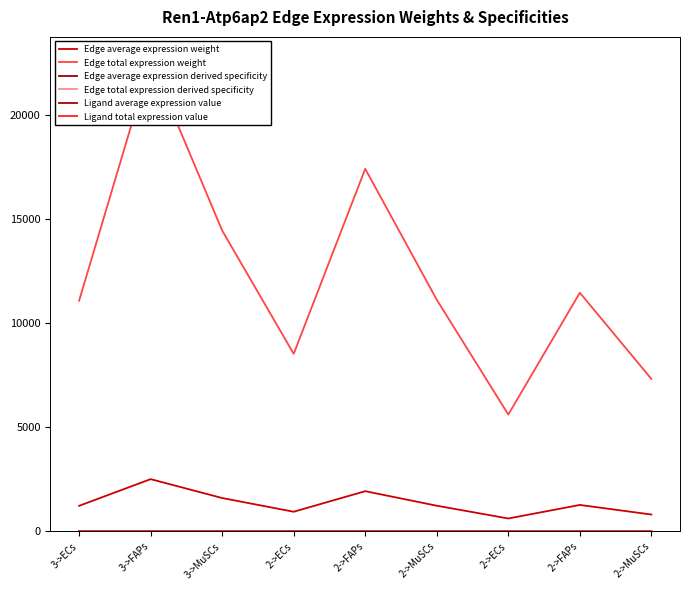

Does the chart display data point markers on the line(s)?

No